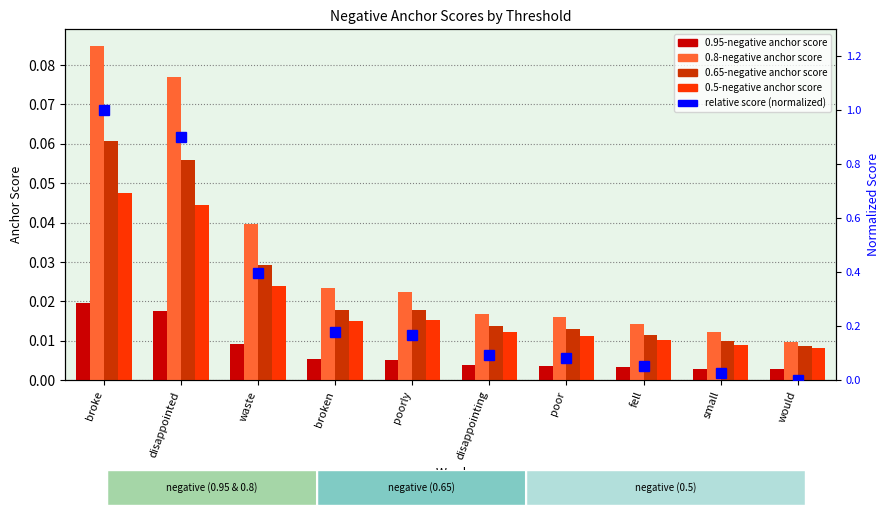

Is it true that 0.5-negative anchor score equals 0.0 at would?

False